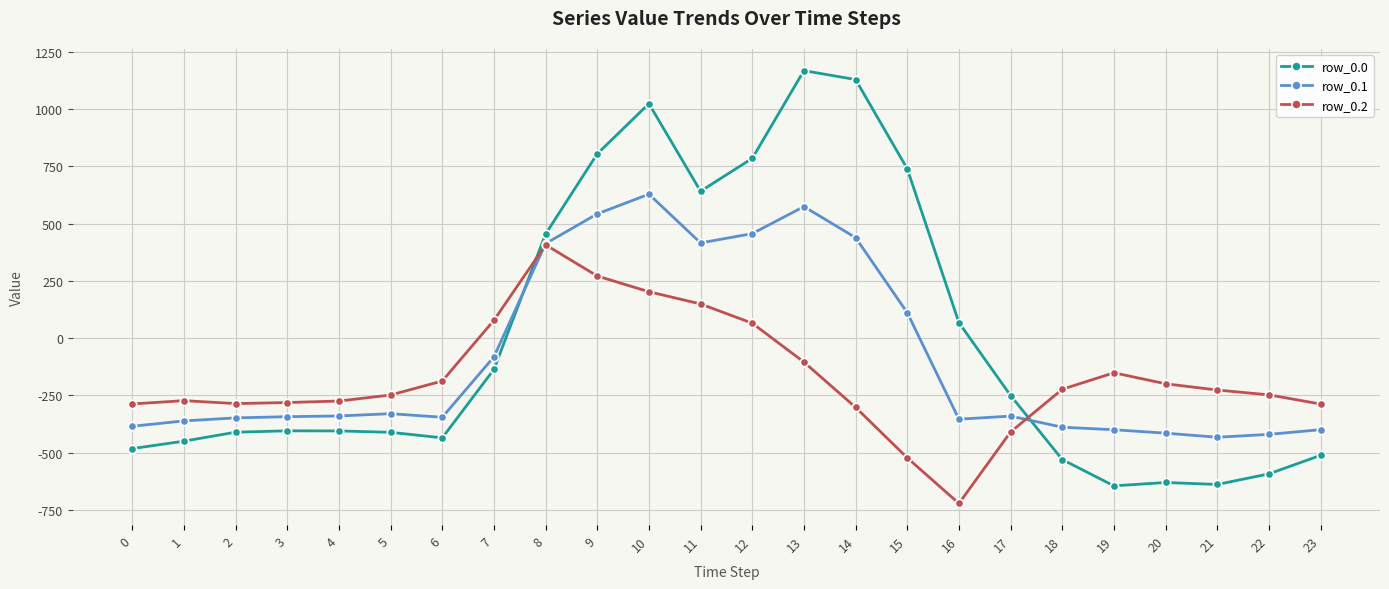

How many times do row_0.2 and row_0.0 cross each other?

2